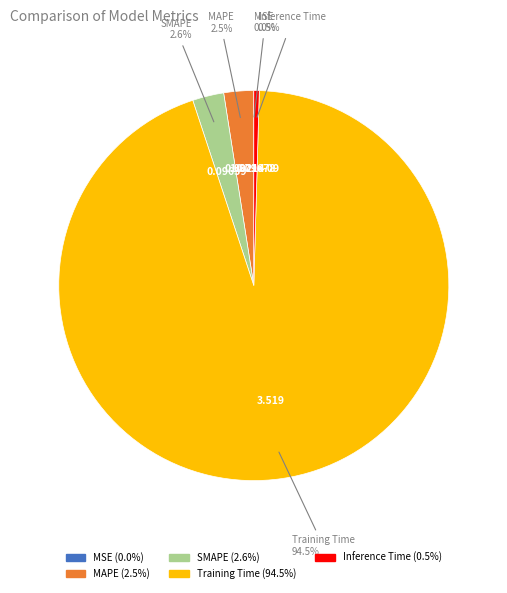

Which slice is the largest?

Training Time